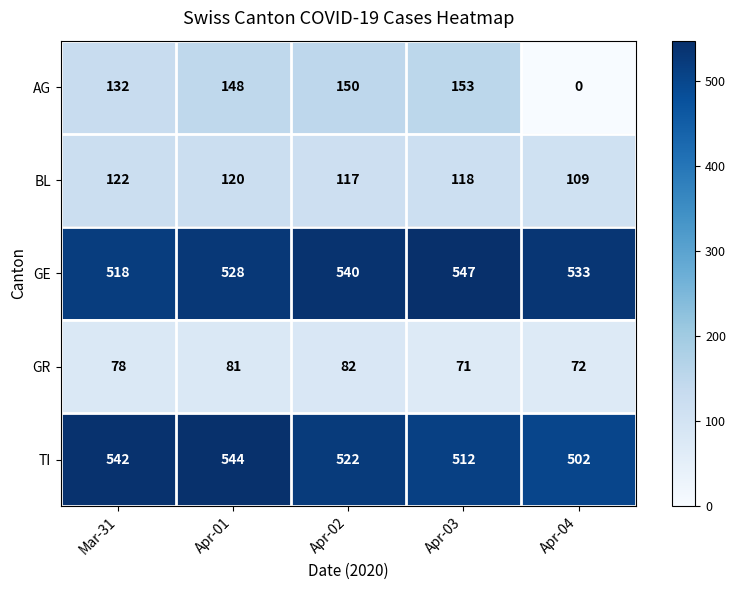

The GR series shows 130 at Apr-02. True or false?

False